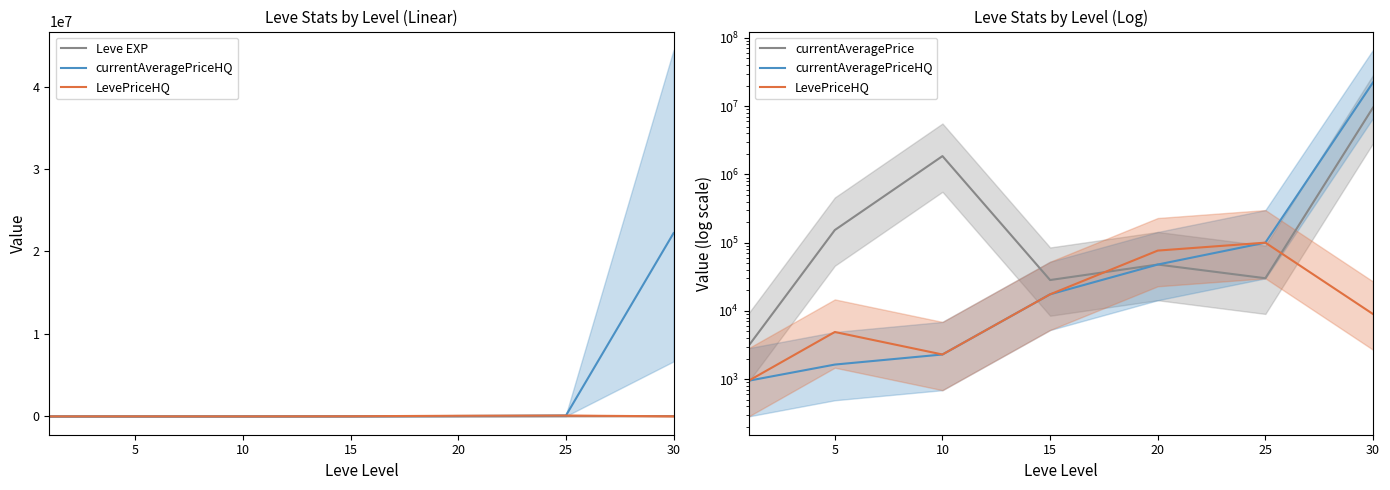

What is the value of the currentAveragePrice point at the 3rd from the left?

1852819